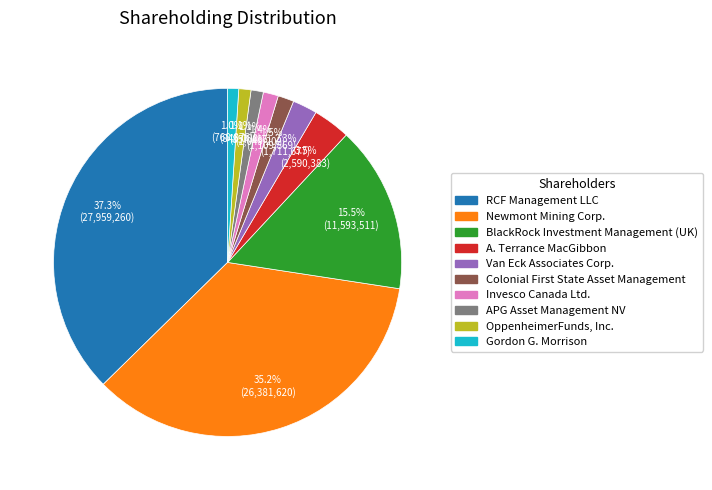

Count the number of slices in the pie.

10